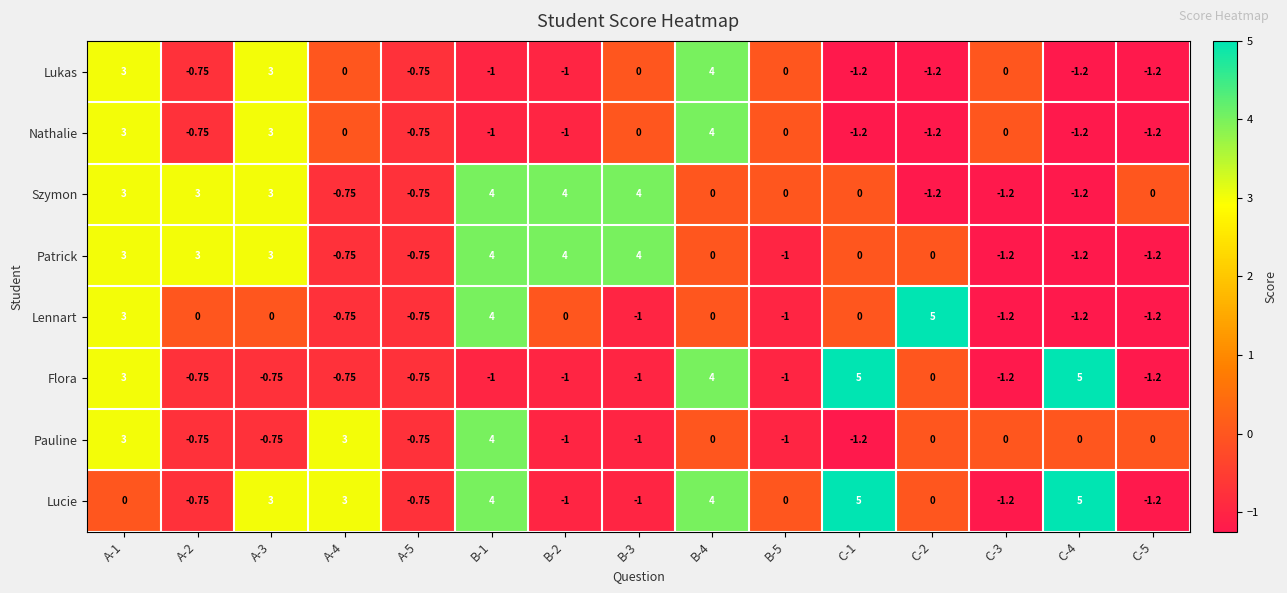

Is the value of Nathalie at B-5 greater than the value of Pauline at B-1?

No